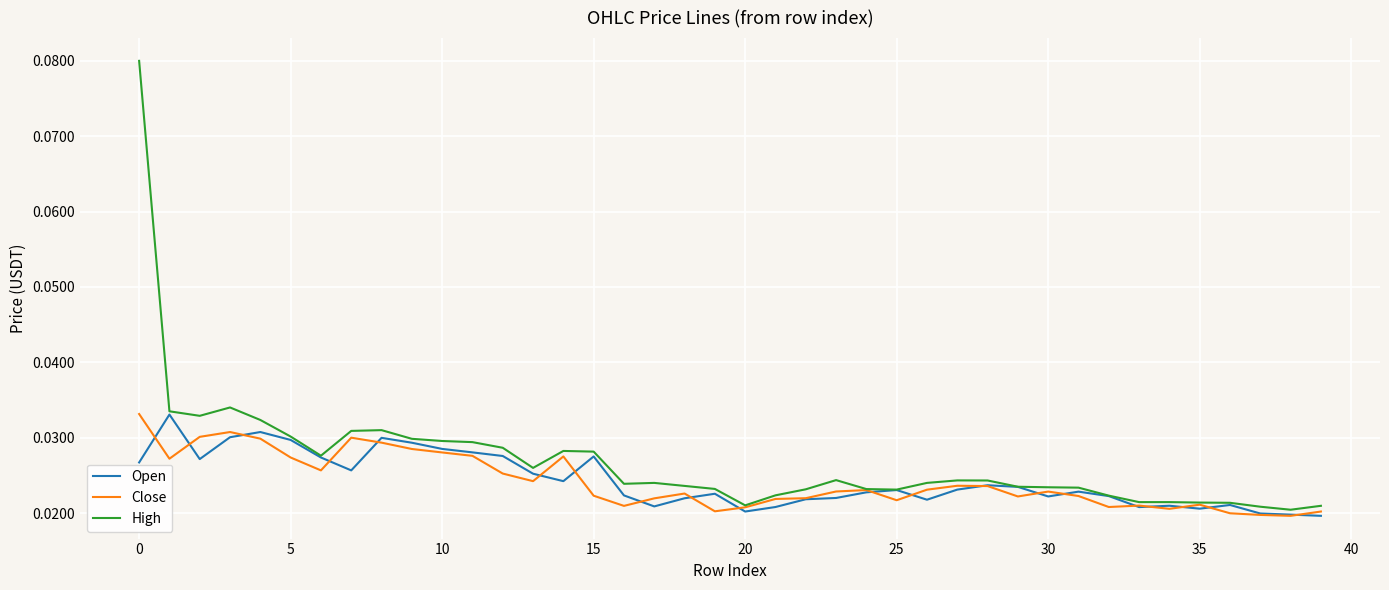

Which series has the widest spread of values?

High